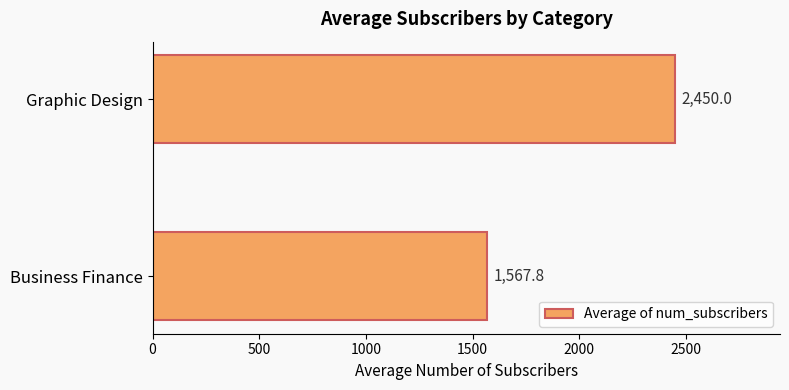

Reading bottom to top, extract all data points from this chart.

1567.8	2450.0